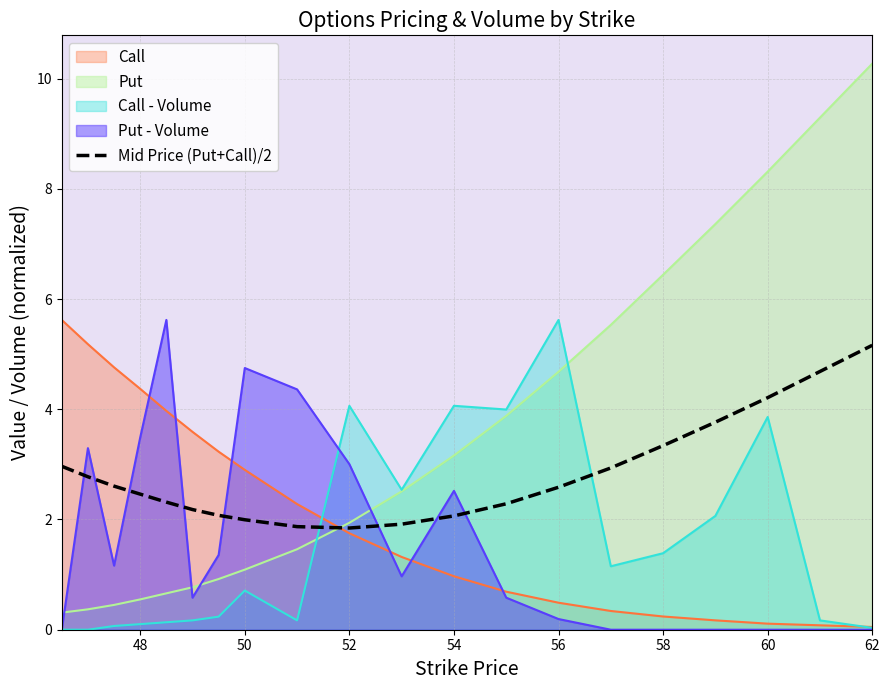

True or false: Call - Volume has a value of 5.6 at 56.

True